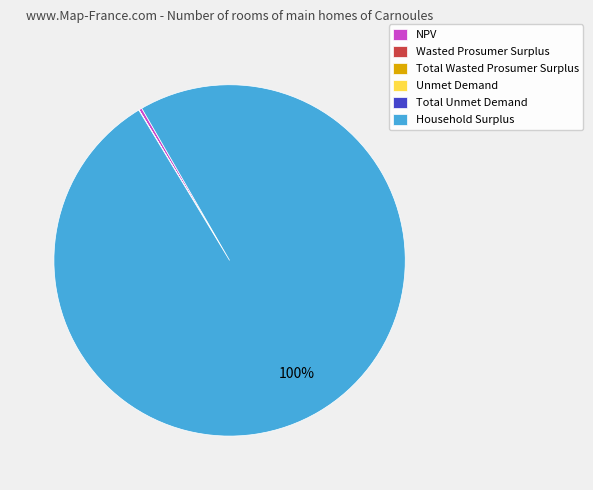

Which has a higher value, Household Surplus or NPV?

Household Surplus